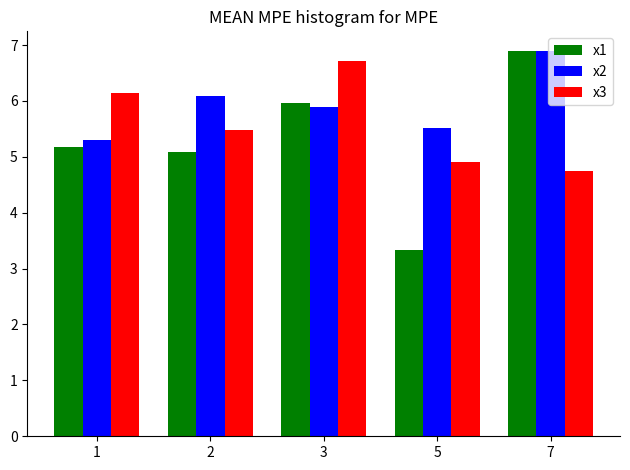

What is the total value across all series at 1?

16.6